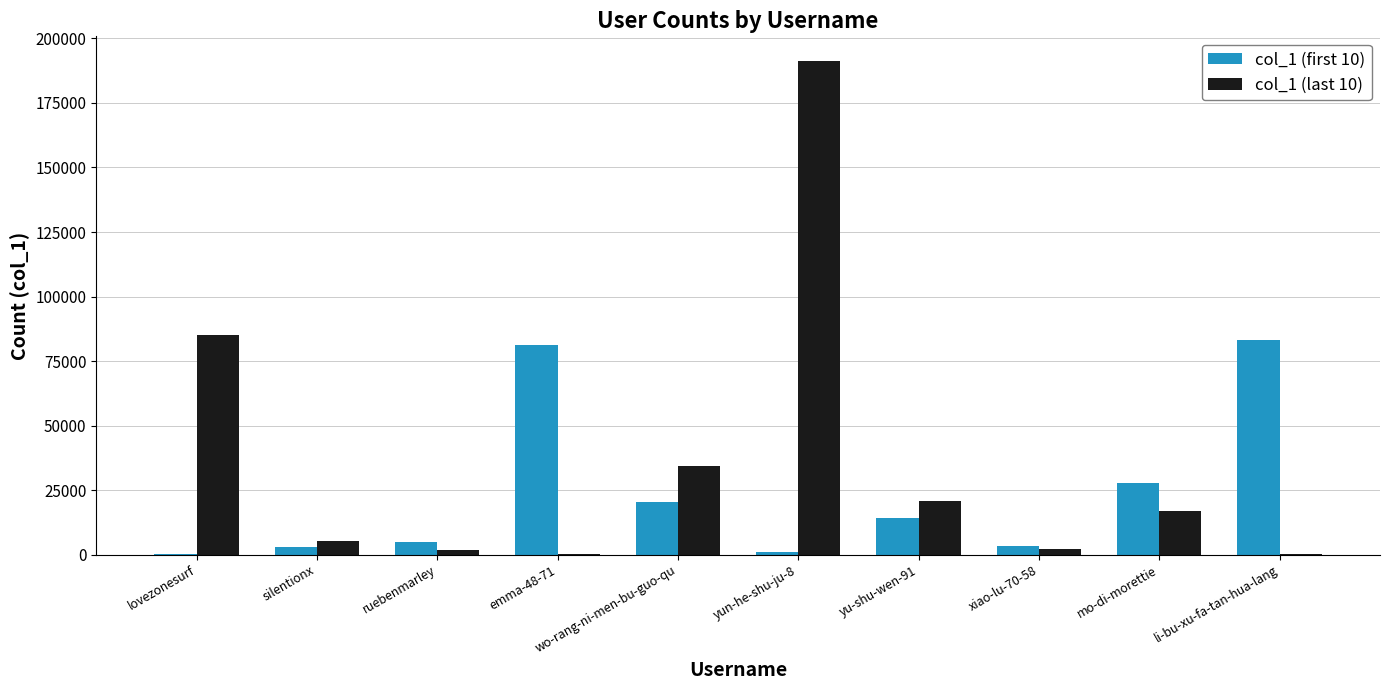

Which series has the largest total across all categories?

col_1 (last 10)